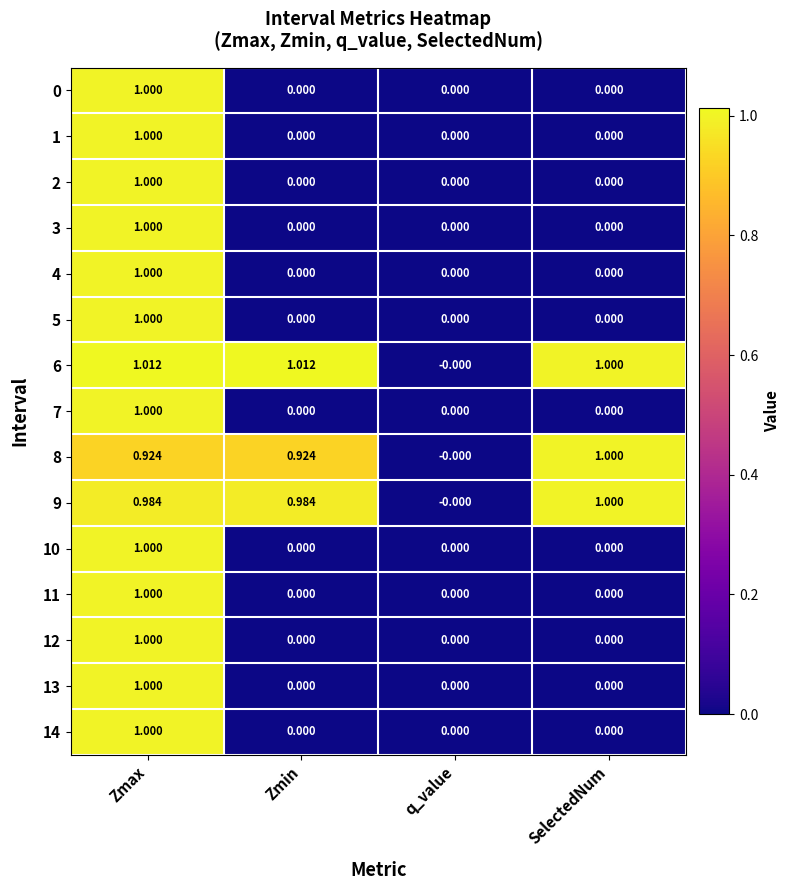

At which label does 13 reach its peak?

Zmax